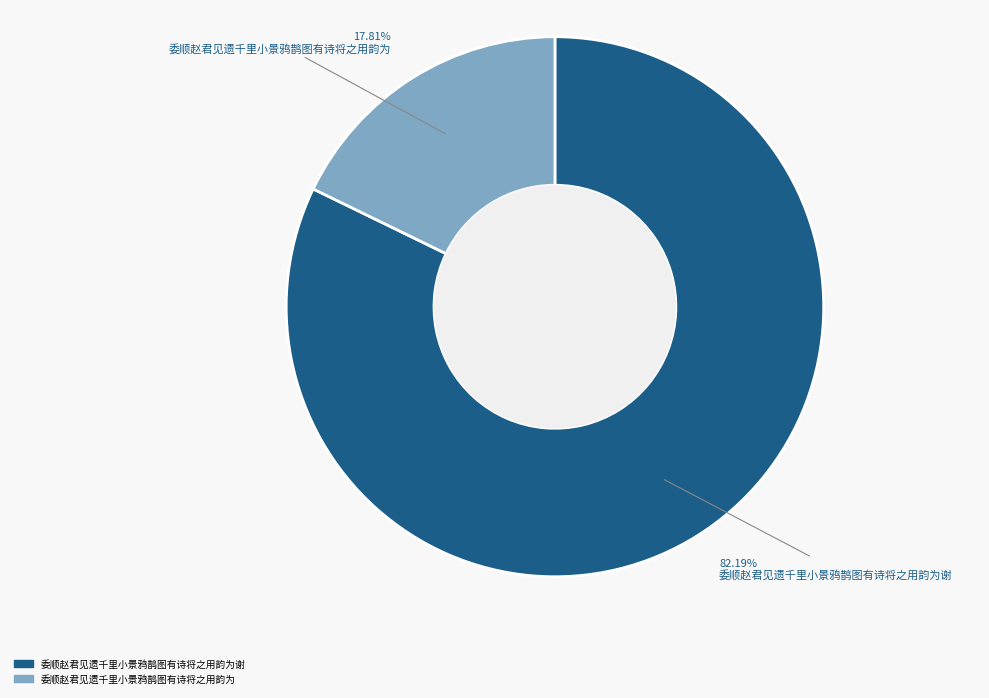

Is there a majority slice in this chart?

Yes